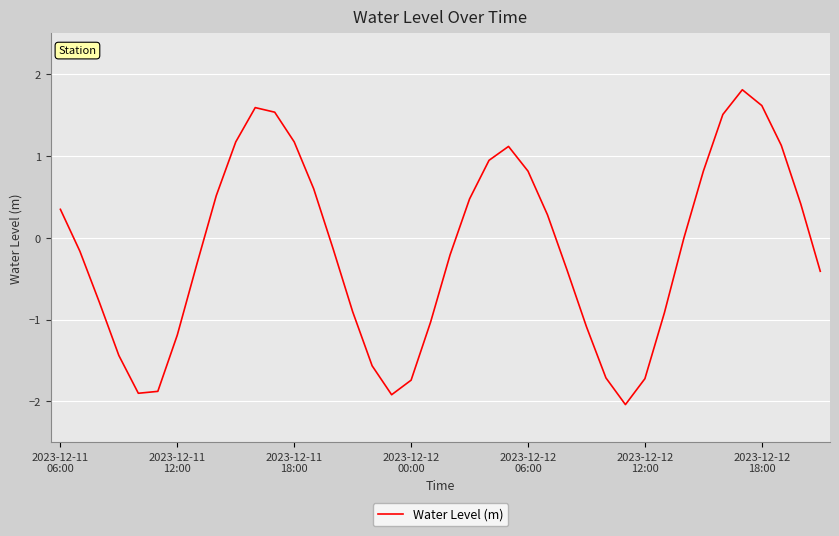

What is the smallest value displayed?

-2.0